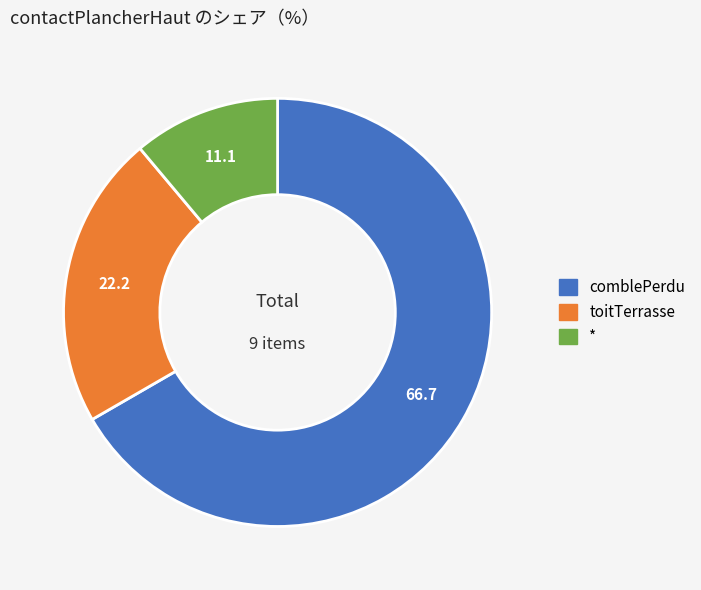

Does toitTerrasse account for over 50% of the chart?

No